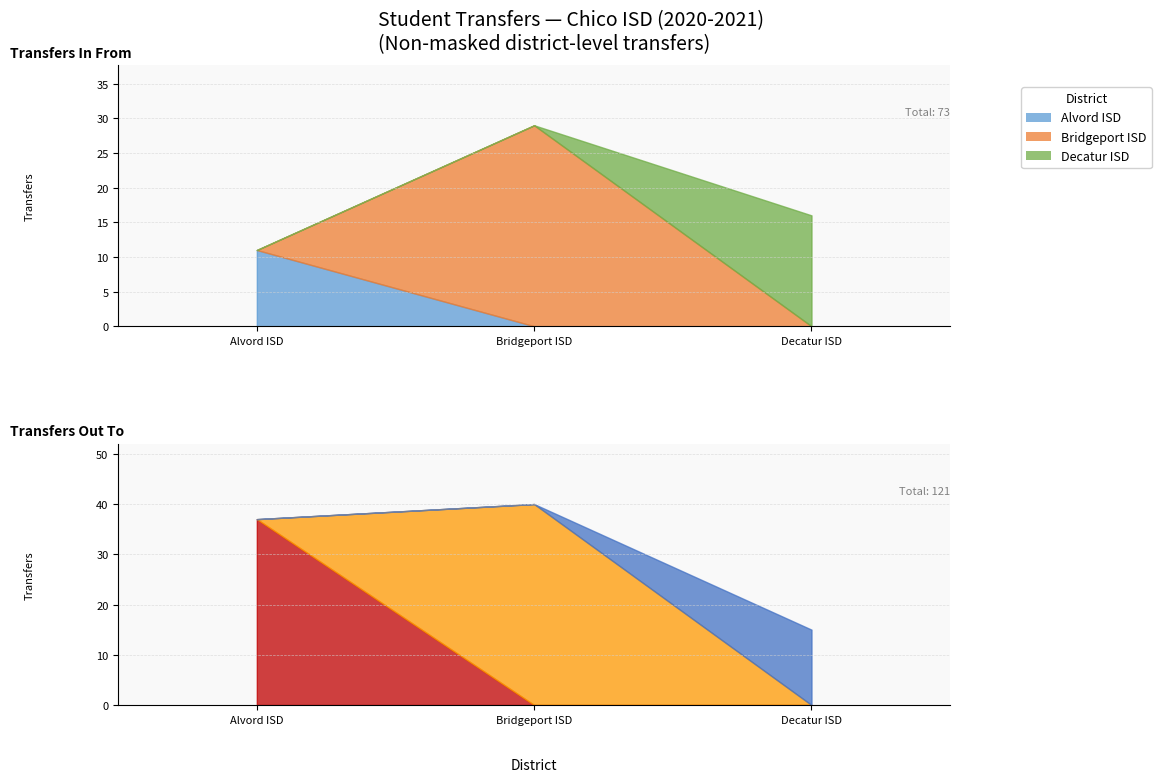

Reading right to left, what are all the values shown in this chart?

Transfers In From: 16	29	11
Transfers Out To: 15	40	37